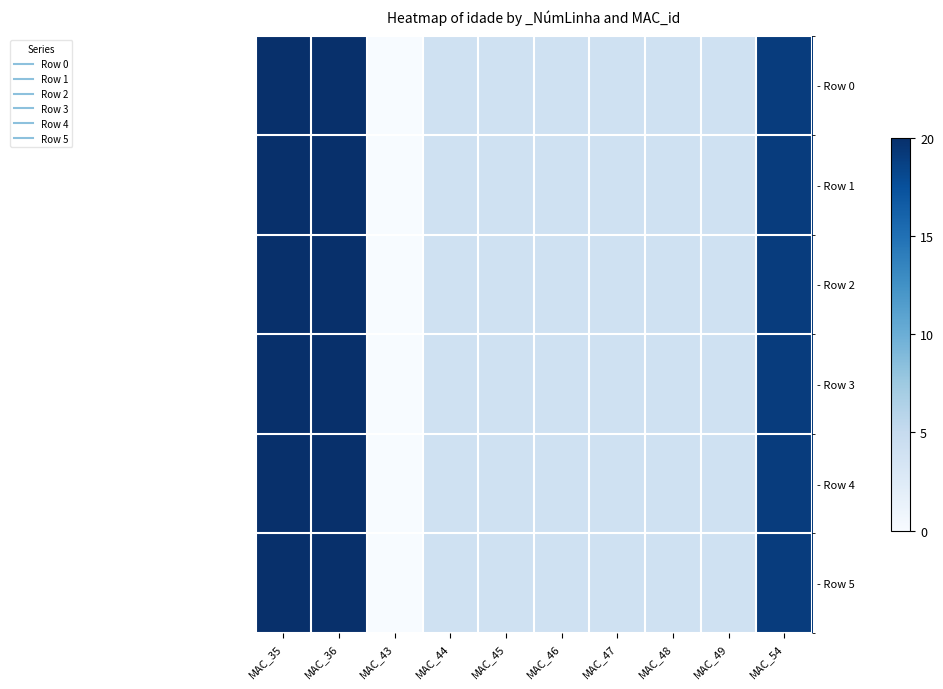

Reading left to right, extract all data points from this chart.

- Row 0: MAC_35=20	MAC_36=20	MAC_43=0	MAC_44=4	MAC_45=4	MAC_46=4	MAC_47=4	MAC_48=4	MAC_49=4	MAC_54=19
- Row 1: MAC_35=20	MAC_36=20	MAC_43=0	MAC_44=4	MAC_45=4	MAC_46=4	MAC_47=4	MAC_48=4	MAC_49=4	MAC_54=19
- Row 2: MAC_35=20	MAC_36=20	MAC_43=0	MAC_44=4	MAC_45=4	MAC_46=4	MAC_47=4	MAC_48=4	MAC_49=4	MAC_54=19
- Row 3: MAC_35=20	MAC_36=20	MAC_43=0	MAC_44=4	MAC_45=4	MAC_46=4	MAC_47=4	MAC_48=4	MAC_49=4	MAC_54=19
- Row 4: MAC_35=20	MAC_36=20	MAC_43=0	MAC_44=4	MAC_45=4	MAC_46=4	MAC_47=4	MAC_48=4	MAC_49=4	MAC_54=19
- Row 5: MAC_35=20	MAC_36=20	MAC_43=0	MAC_44=4	MAC_45=4	MAC_46=4	MAC_47=4	MAC_48=4	MAC_49=4	MAC_54=19